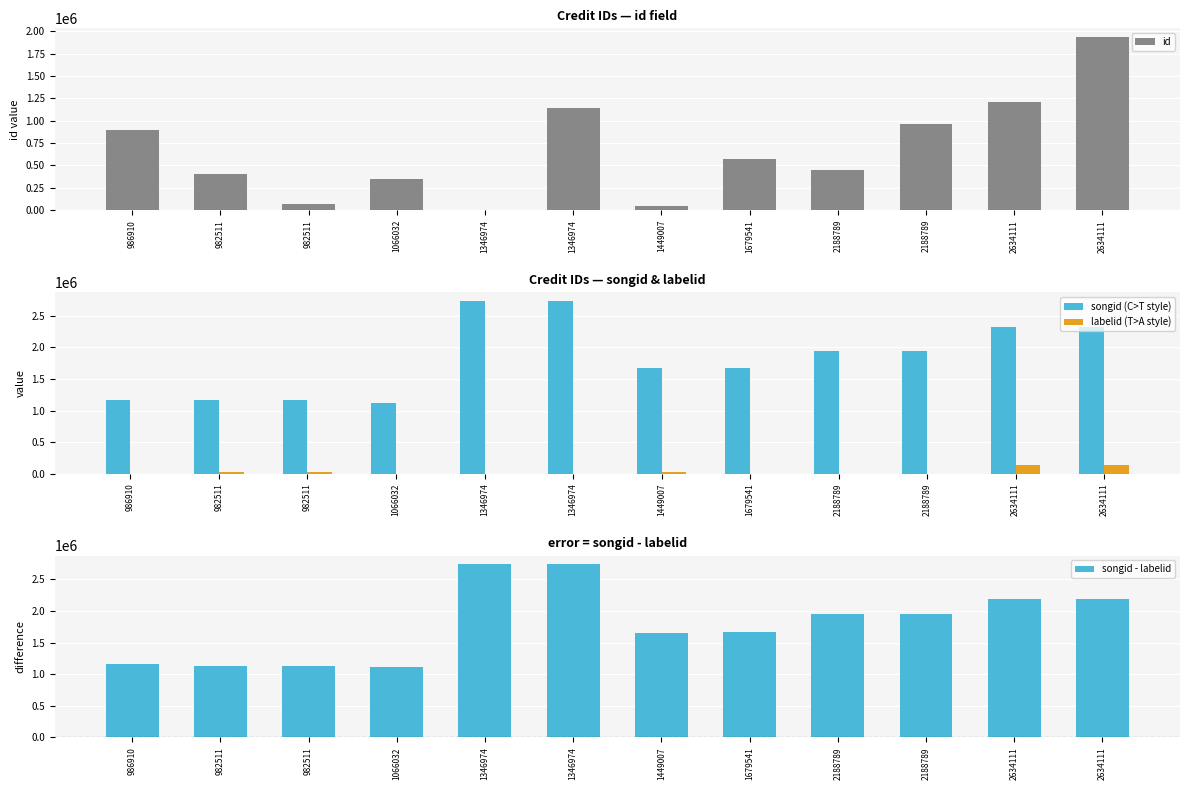

Is it true that songid equals 2323362 at 2634111?

True